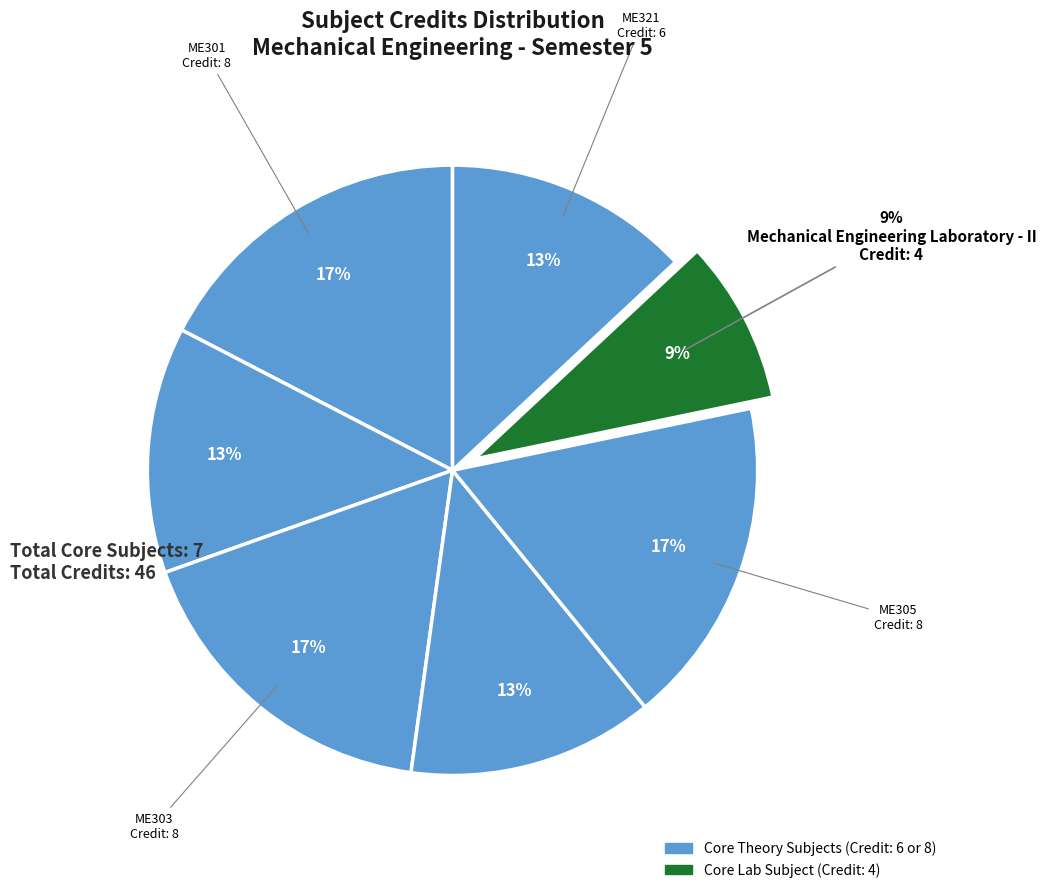

Is there any slice that represents more than half of the pie?

No